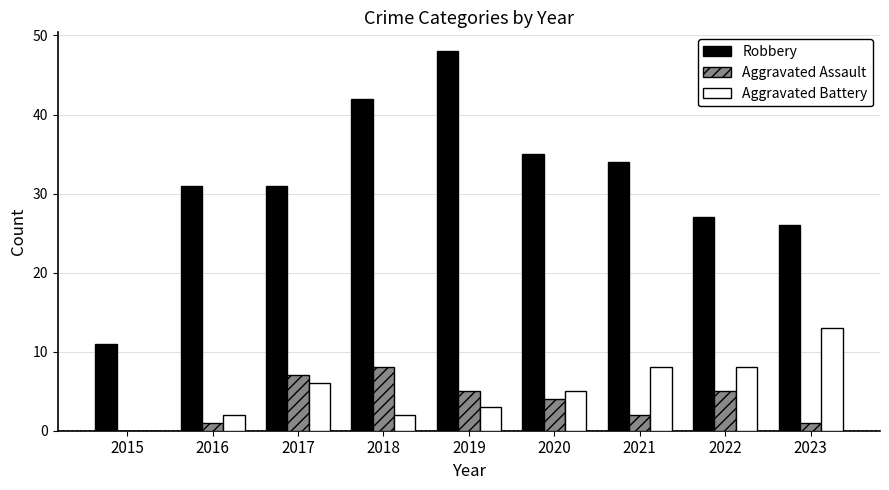

What is the sum of all Robbery values?

285